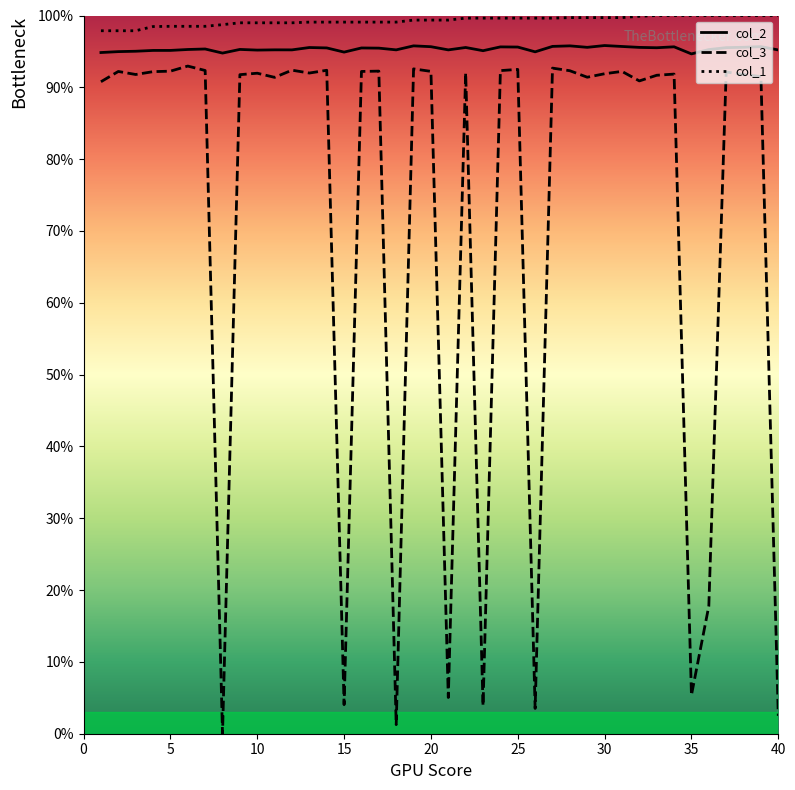

Which series has the widest spread of values?

col_3